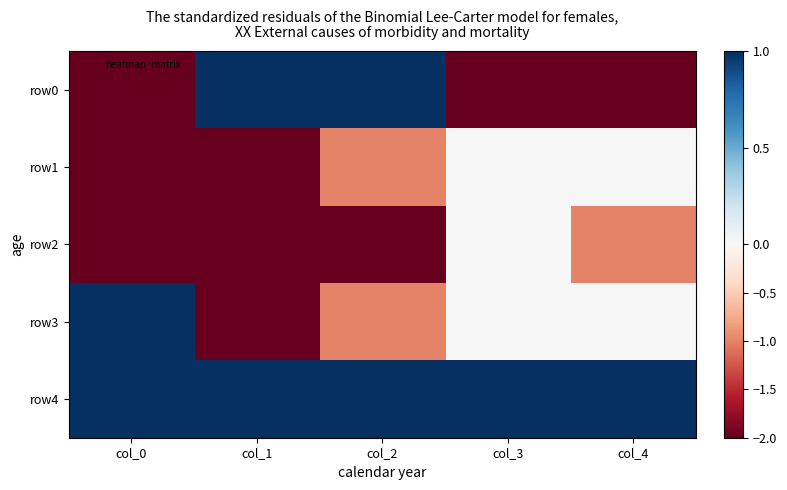

Between col_3 and col_2, which is larger?

col_2